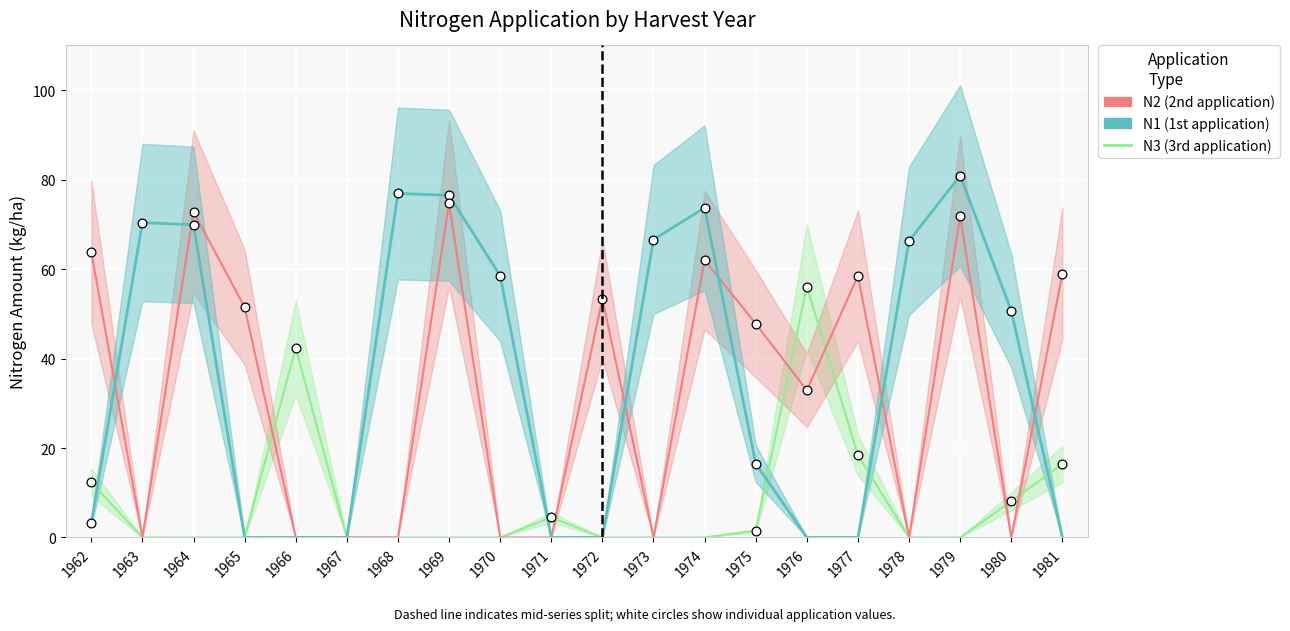

Is the value of N2 at 1971 greater than the value of N1 at 1968?

No